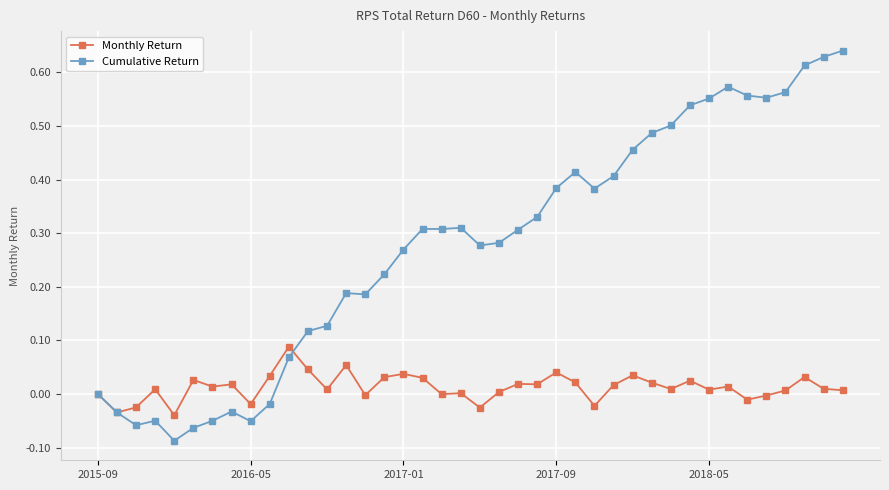

How many lines are shown in the chart?

2